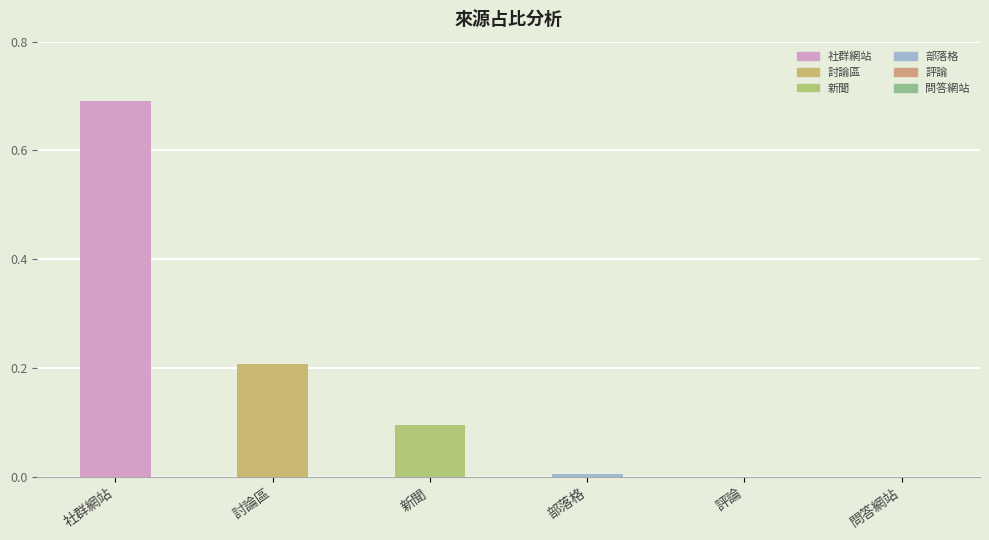

True or false: the data shows 0.2 at 討論區.

True